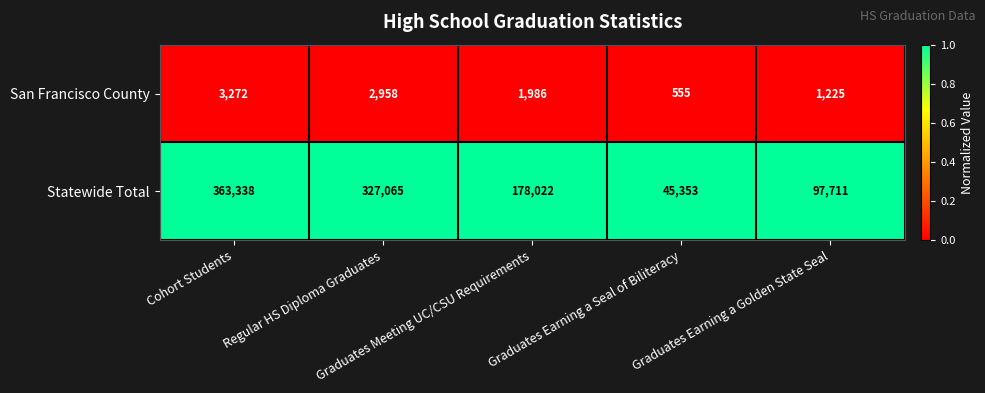

What is the smallest value displayed?

555